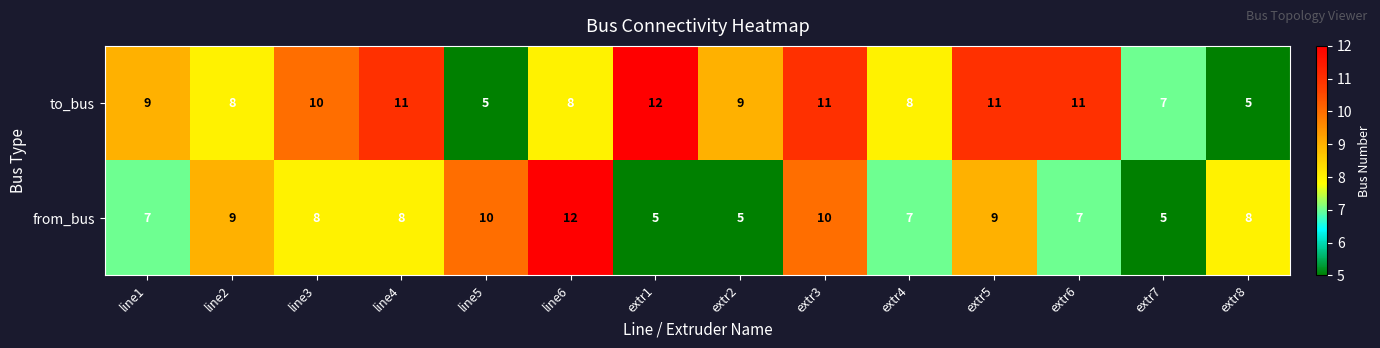

Reading left to right, what are all the values shown in this chart?

to_bus: line1=9	line2=8	line3=10	line4=11	line5=5	line6=8	extr1=12	extr2=9	extr3=11	extr4=8	extr5=11	extr6=11	extr7=7	extr8=5
from_bus: line1=7	line2=9	line3=8	line4=8	line5=10	line6=12	extr1=5	extr2=5	extr3=10	extr4=7	extr5=9	extr6=7	extr7=5	extr8=8